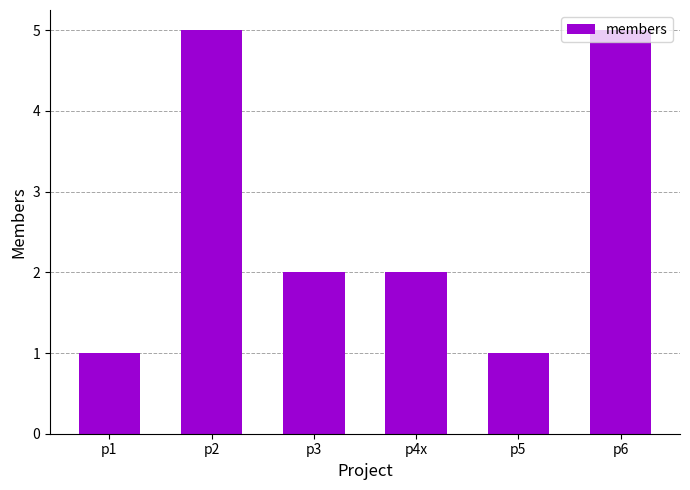

Reading left to right, what are all the values shown in this chart?

p1=1	p2=5	p3=2	p4x=2	p5=1	p6=5